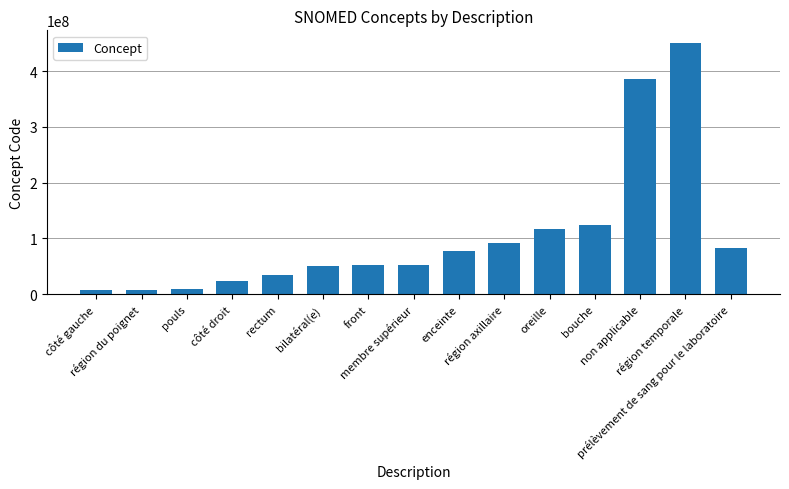

What value does the data have at enceinte?

77386006